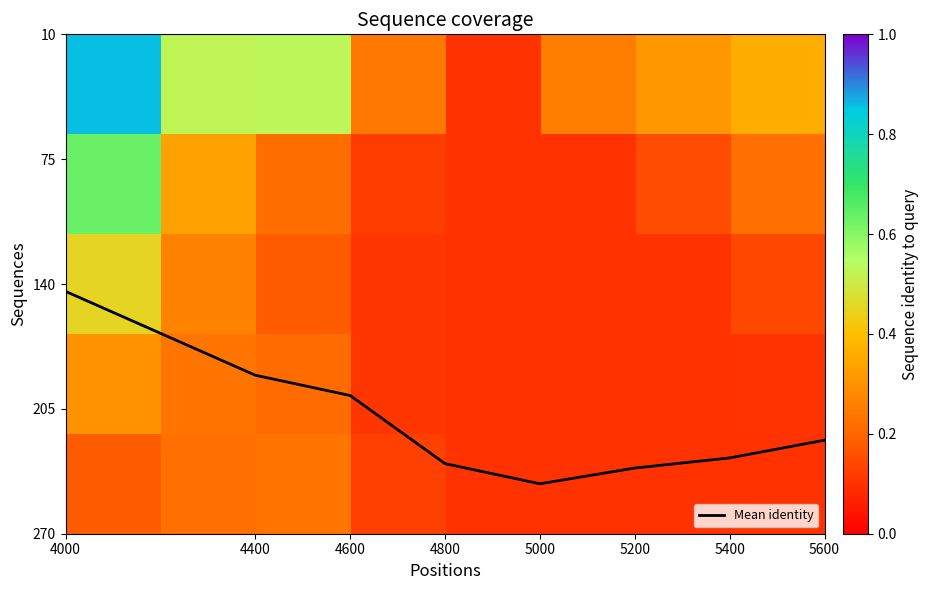

Is it true that Mean identity equals 345.8 at 4800?

False